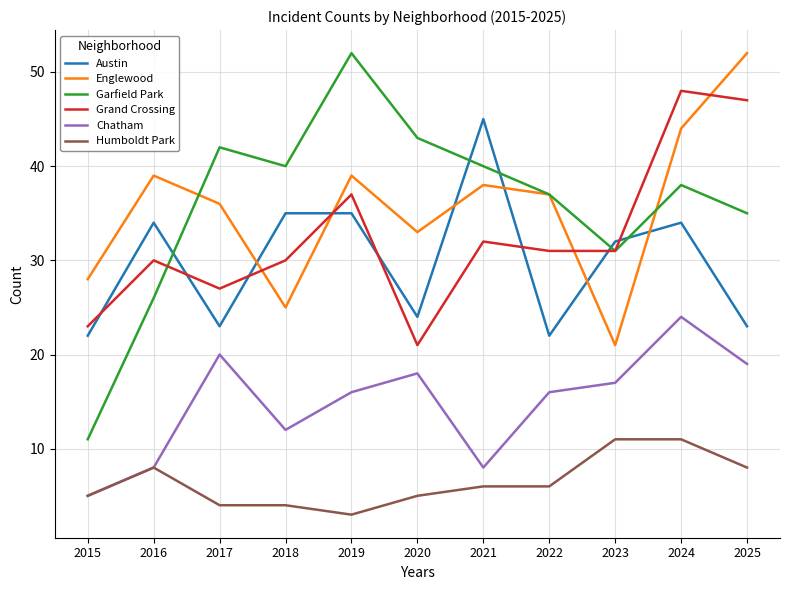

What is the maximum value for Austin?

45